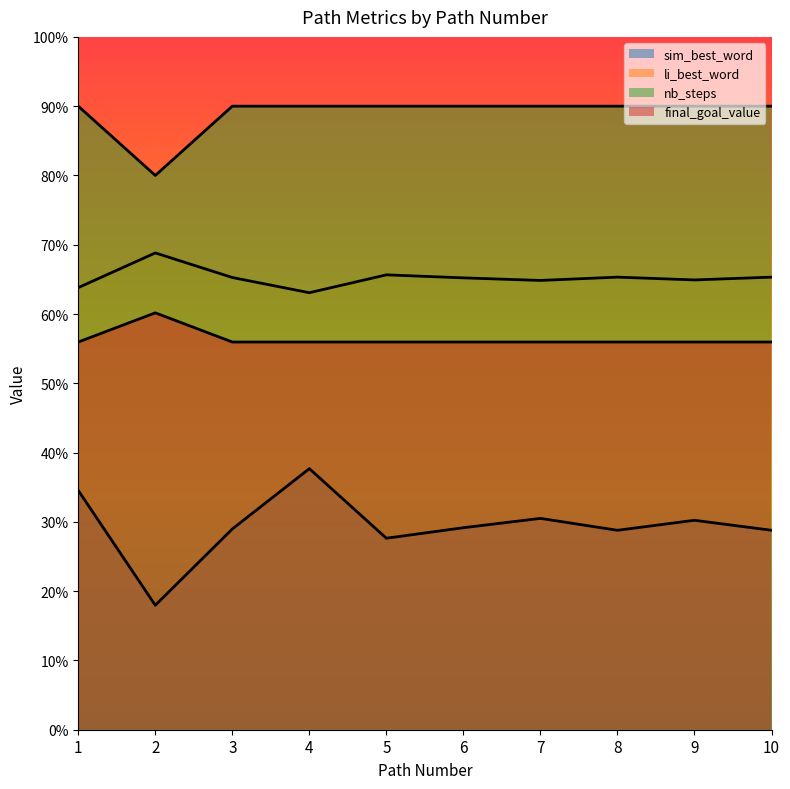

At how many categories does at least one series exceed 0?

10